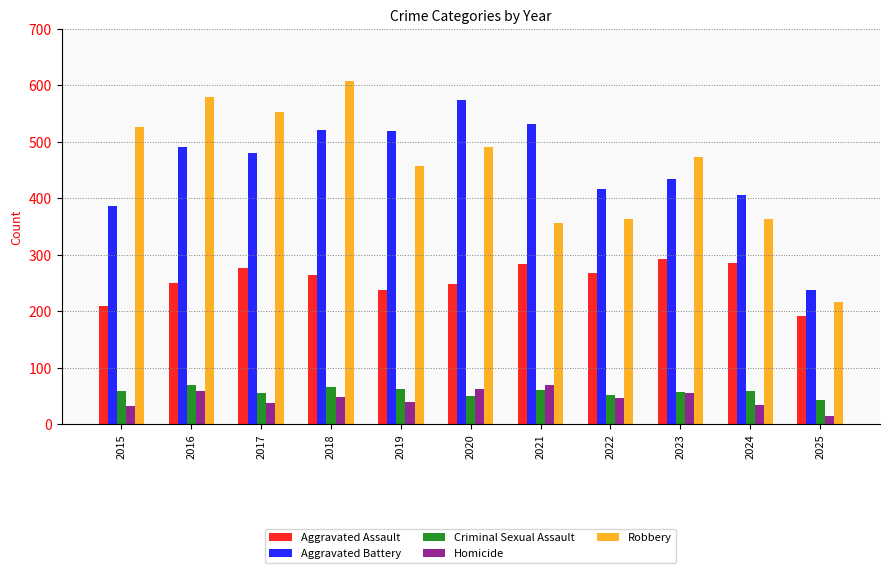

At how many categories does at least one series exceed 334?

10